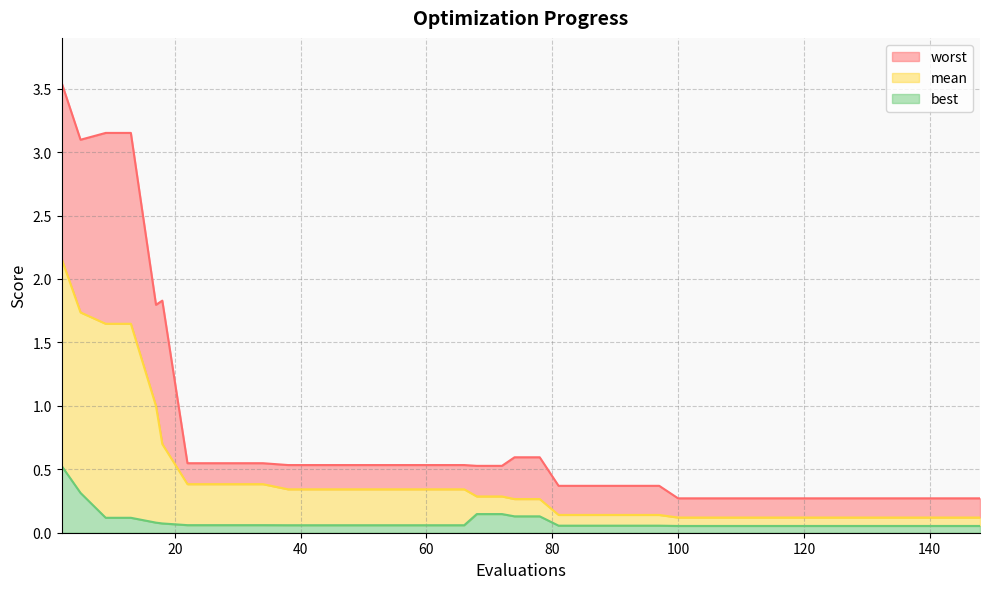

What is the difference between the maximum and second lowest values in the worst series?

3.3